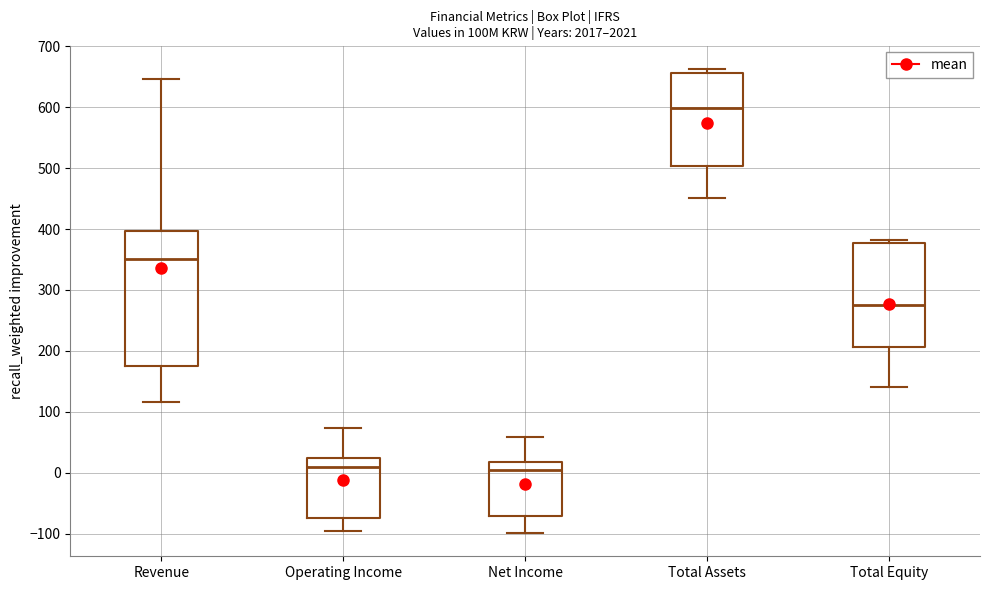

Comparing the boxes themselves (not the whiskers), which one is the tallest?

Revenue